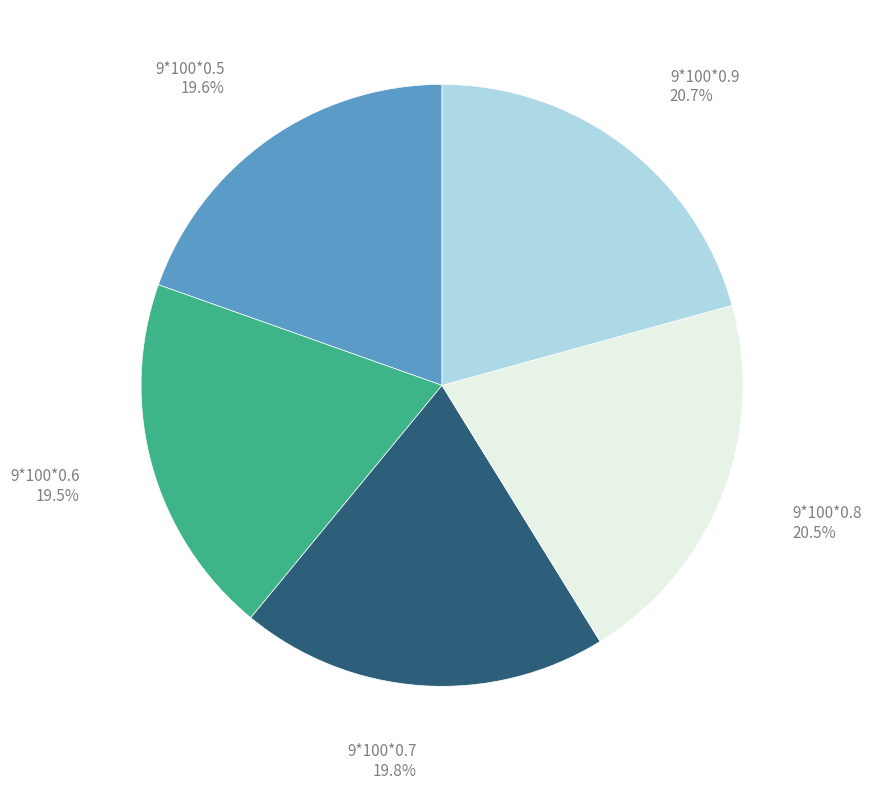

To the nearest percent, what is the average slice percentage?

20%